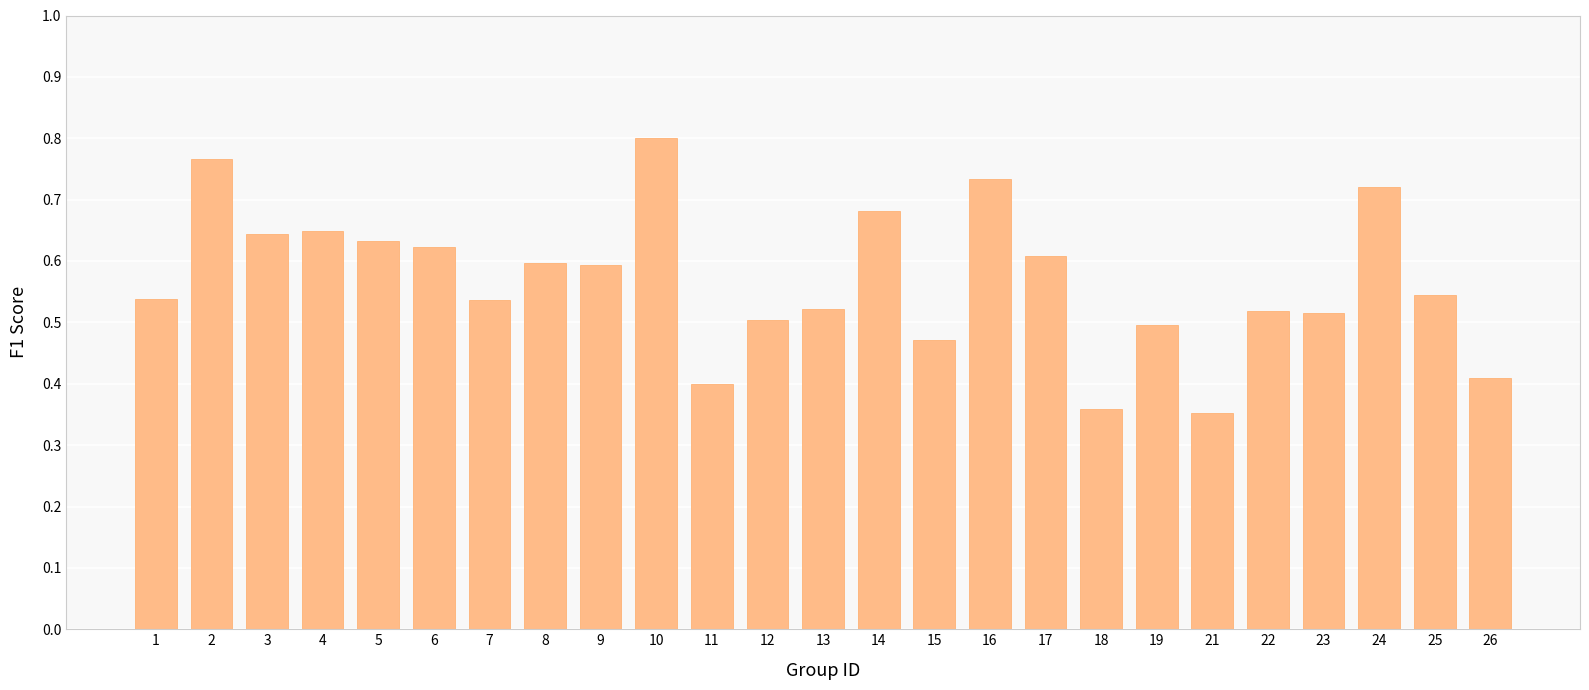

Which label corresponds to the largest value in the chart?

10